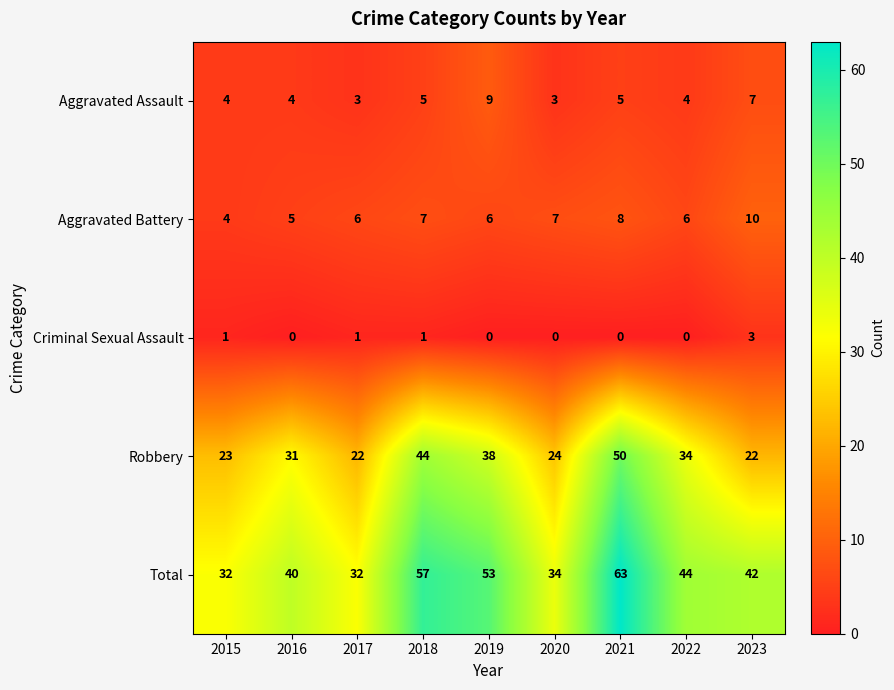

List the series in order of their peak value, highest first.

Total, Robbery, Aggravated Battery, Aggravated Assault, Criminal Sexual Assault